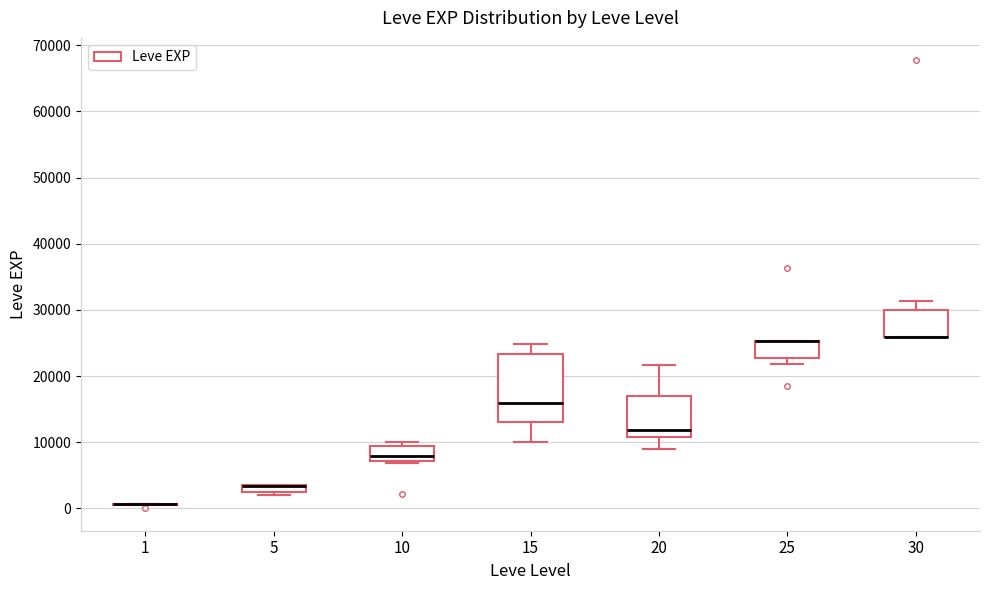

Comparing the boxes themselves (not the whiskers), which one is the tallest?

15